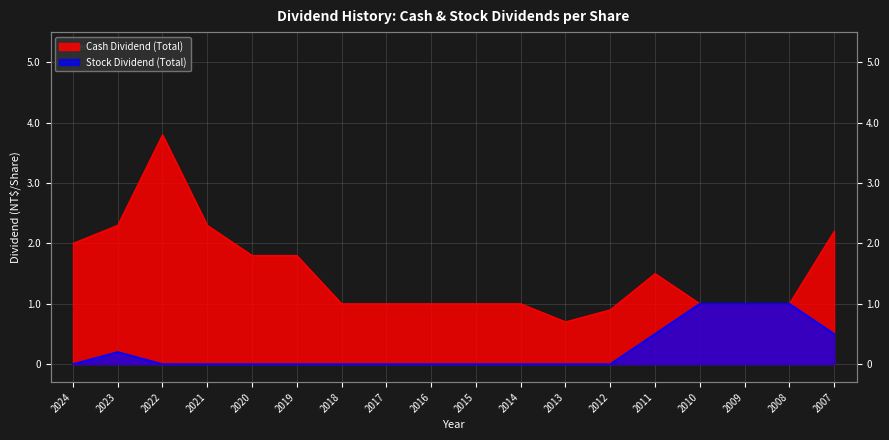

True or false: Stock Dividend (Total) and Cash Dividend (Total) intersect in this chart.

False